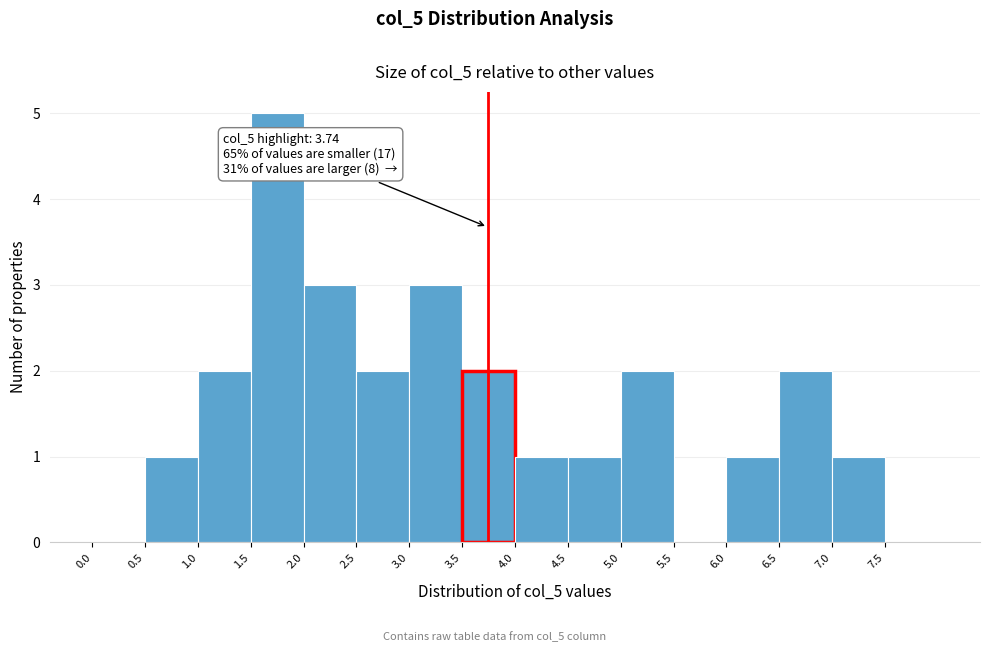

Over which range of the x-axis is the bar tallest?

1.5 to 2.0